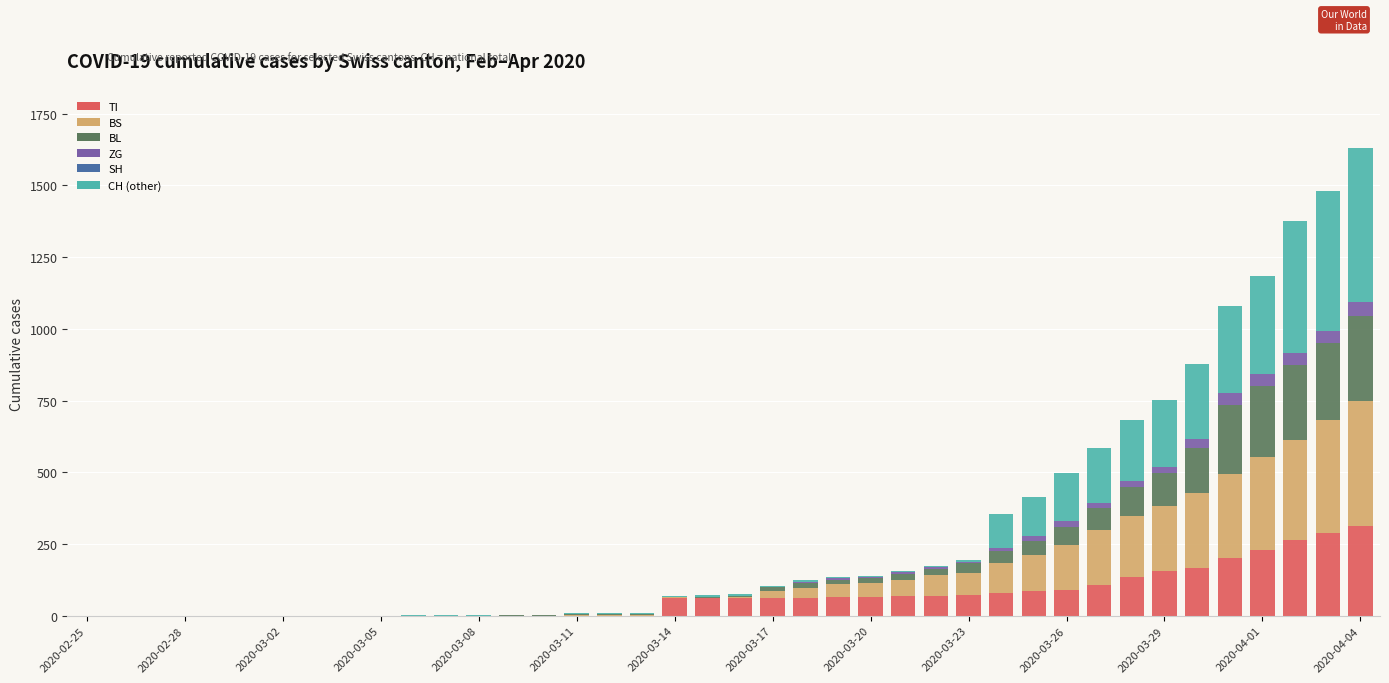

What is the maximum value for TI?

314